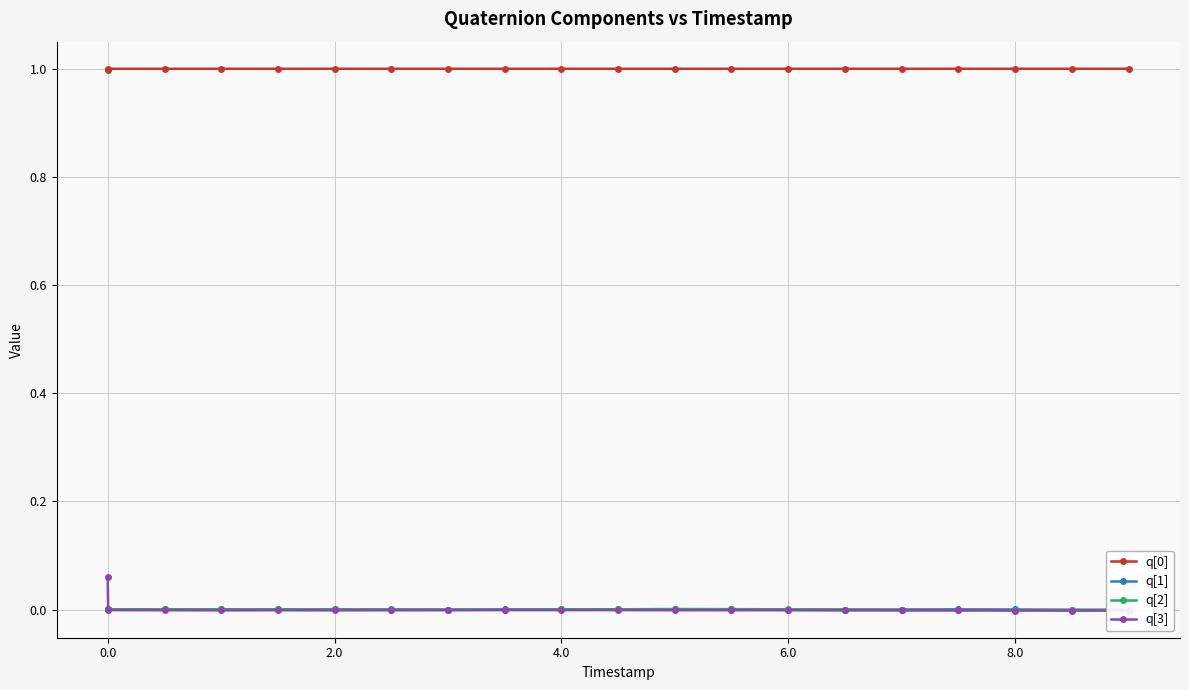

How many data points in q[2] are above 0?

12